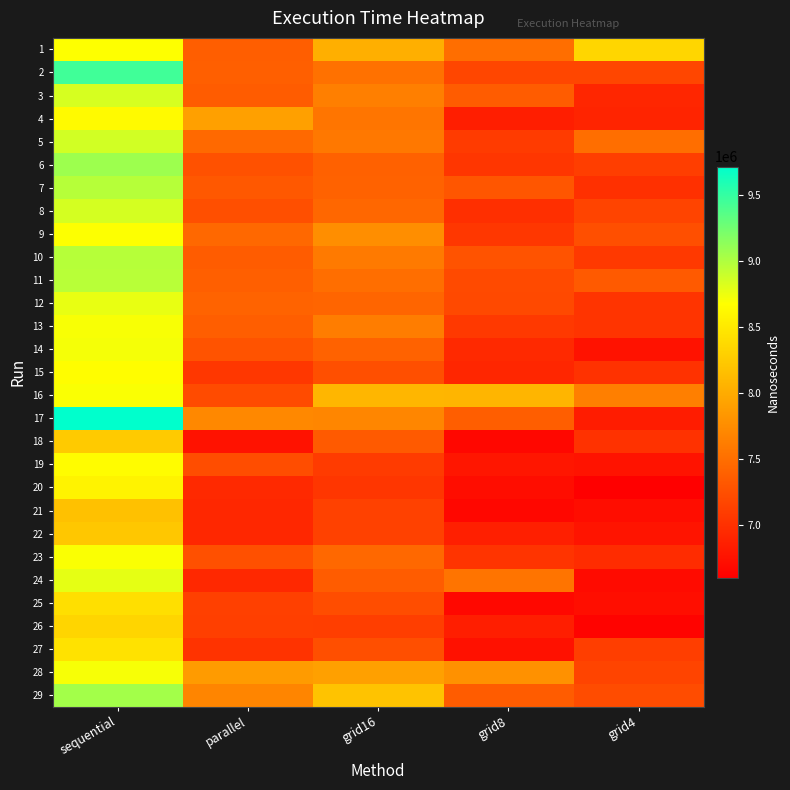

Reading right to left, what are all the values shown in this chart?

1: grid4=8348500	grid8=7495600	grid16=8023900	parallel=7365100	sequential=8674600
2: grid4=7169600	grid8=7169800	grid16=7516400	parallel=7371300	sequential=9446600
3: grid4=6915000	grid8=7346600	grid16=7635500	parallel=7349400	sequential=8839000
4: grid4=6899800	grid8=6851600	grid16=7556500	parallel=7906500	sequential=8633900
5: grid4=7496700	grid8=7078100	grid16=7577700	parallel=7458200	sequential=8858800
6: grid4=7111100	grid8=7043300	grid16=7391900	parallel=7261000	sequential=9072900
7: grid4=6992700	grid8=7305100	grid16=7395900	parallel=7315600	sequential=8967700
8: grid4=7150500	grid8=6987300	grid16=7437700	parallel=7242200	sequential=8844600
9: grid4=7242900	grid8=7052000	grid16=7755300	parallel=7451200	sequential=8682300
10: grid4=7070500	grid8=7281600	grid16=7600700	parallel=7348600	sequential=8966900
11: grid4=7338500	grid8=7200600	grid16=7499200	parallel=7373700	sequential=8959200
12: grid4=7028300	grid8=7196800	grid16=7421500	parallel=7410700	sequential=8764700
13: grid4=7026800	grid8=7066000	grid16=7623700	parallel=7366600	sequential=8698300
14: grid4=6750900	grid8=6935100	grid16=7402500	parallel=7276800	sequential=8714900
15: grid4=7008800	grid8=6919000	grid16=7245400	parallel=7048800	sequential=8661000
16: grid4=7637500	grid8=8080300	grid16=8087600	parallel=7211700	sequential=8692400
17: grid4=6827900	grid8=7368600	grid16=7695100	parallel=7705100	sequential=9713900
18: grid4=7012700	grid8=6660800	grid16=7334100	parallel=6753900	sequential=8249000
19: grid4=6756000	grid8=6779800	grid16=7080200	parallel=7228200	sequential=8649000
20: grid4=6596300	grid8=6710600	grid16=7041000	parallel=6941400	sequential=8579100
21: grid4=6708000	grid8=6660500	grid16=7134500	parallel=6921300	sequential=8172200
22: grid4=6772000	grid8=6853900	grid16=7132900	parallel=6921200	sequential=8225000
23: grid4=6960300	grid8=7023300	grid16=7444300	parallel=7257900	sequential=8695500
24: grid4=6694300	grid8=7542400	grid16=7354000	parallel=6928200	sequential=8781400
25: grid4=6715200	grid8=6669900	grid16=7231200	parallel=7124100	sequential=8414300
26: grid4=6632500	grid8=6848500	grid16=7111200	parallel=7116700	sequential=8332000
27: grid4=7111300	grid8=6744300	grid16=7242300	parallel=7020000	sequential=8435700
28: grid4=7160500	grid8=7785600	grid16=7902000	parallel=7866500	sequential=8705000
29: grid4=7223400	grid8=7355500	grid16=8190500	parallel=7685400	sequential=9047000